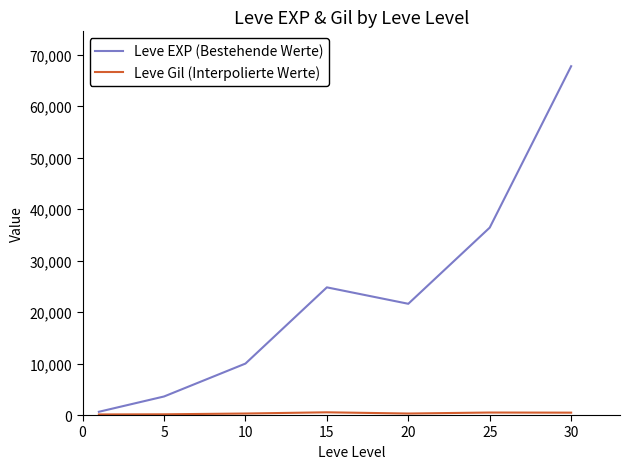

Which series has the largest total across all categories?

Leve EXP (Bestehende Werte)